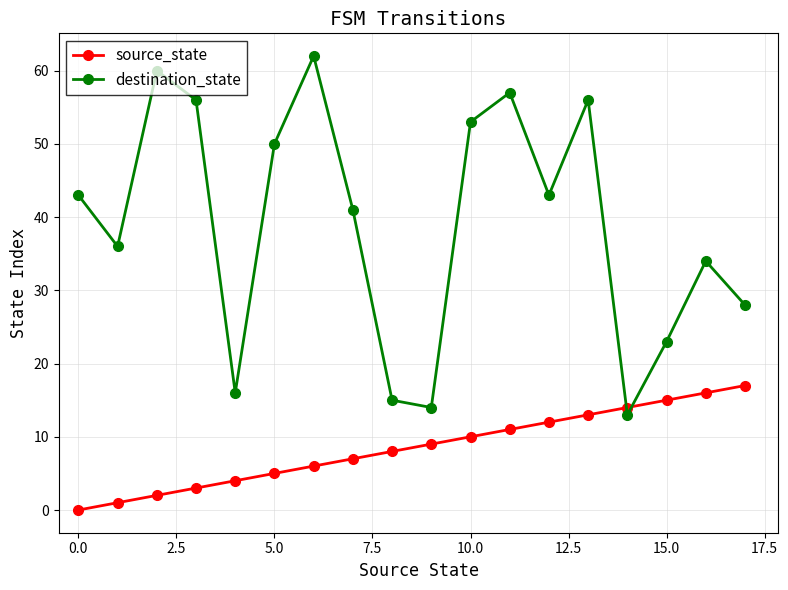

What is the highest value of the destination_state series?

62